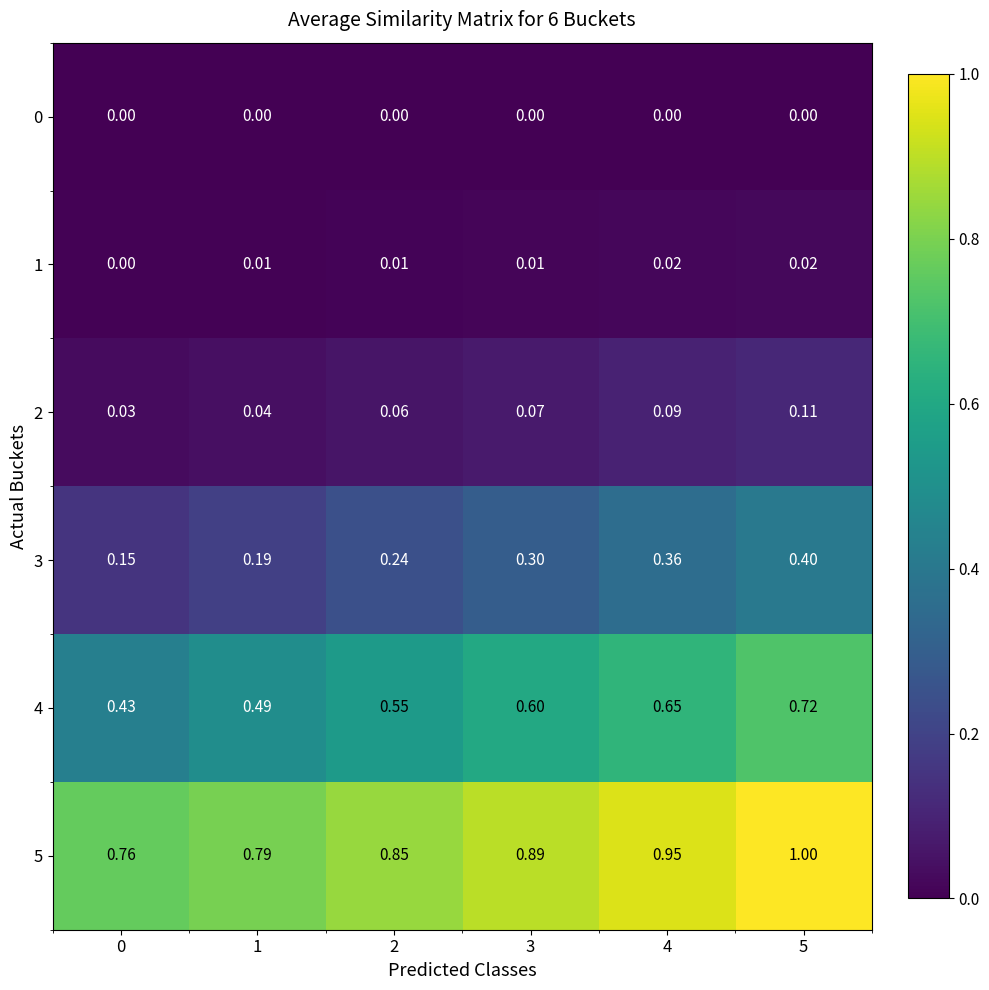

Is the value of 2 at 2 greater than the value of 1 at 3?

Yes